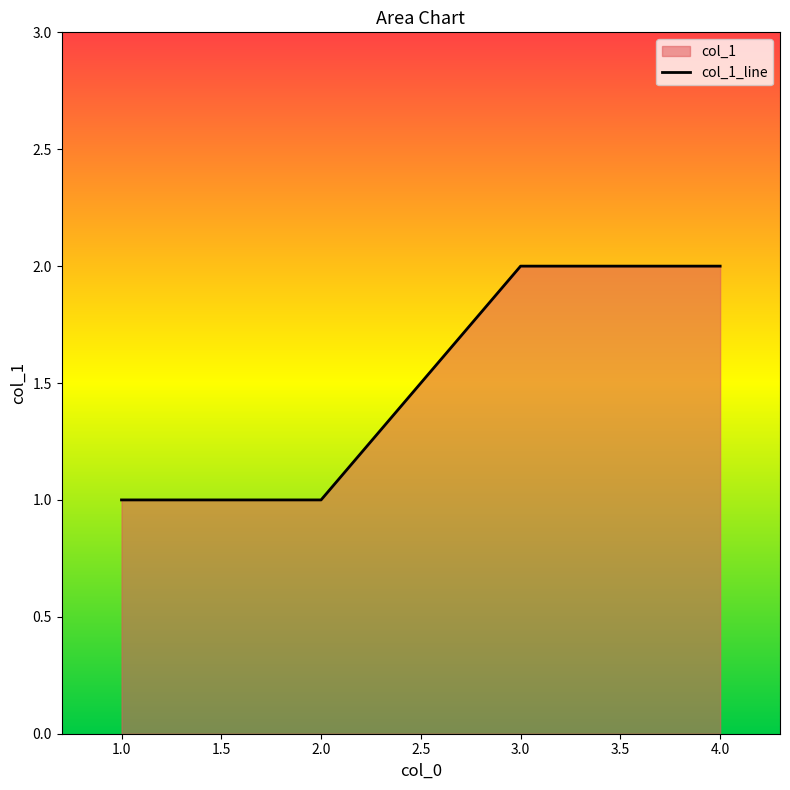

Which has a higher value, 1.0 or 3.0?

3.0